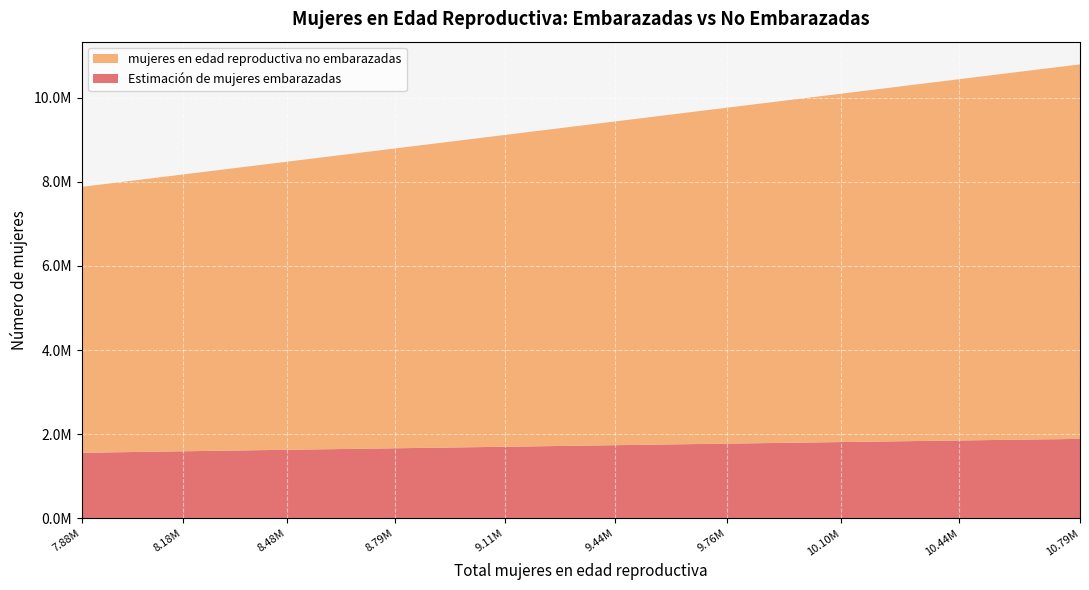

Reading left to right, transcribe all the data shown in this chart.

mujeres en edad reproductiva no embarazadas: 2021=6321383.9	2022=6580020.1	2023=6848373.5	2024=7126478.8	2025=7411415.1	2026=7695319.1	2027=7985029.0	2028=8282577.7	2029=8587955.5	2030=8903281.3
Estimación de mujeres embarazadas: 2021=1559616.1	2022=1594979.9	2023=1630626.5	2024=1666521.2	2025=1702584.9	2026=1739680.9	2027=1776971.0	2028=1814422.3	2029=1852044.5	2030=1889718.7